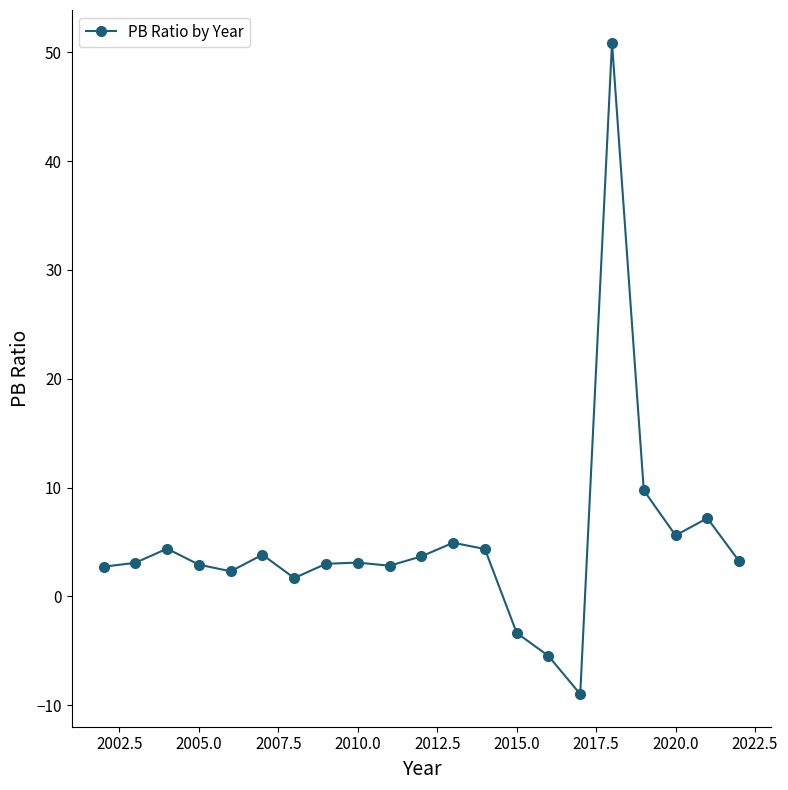

What is the smallest value displayed?

-9.0